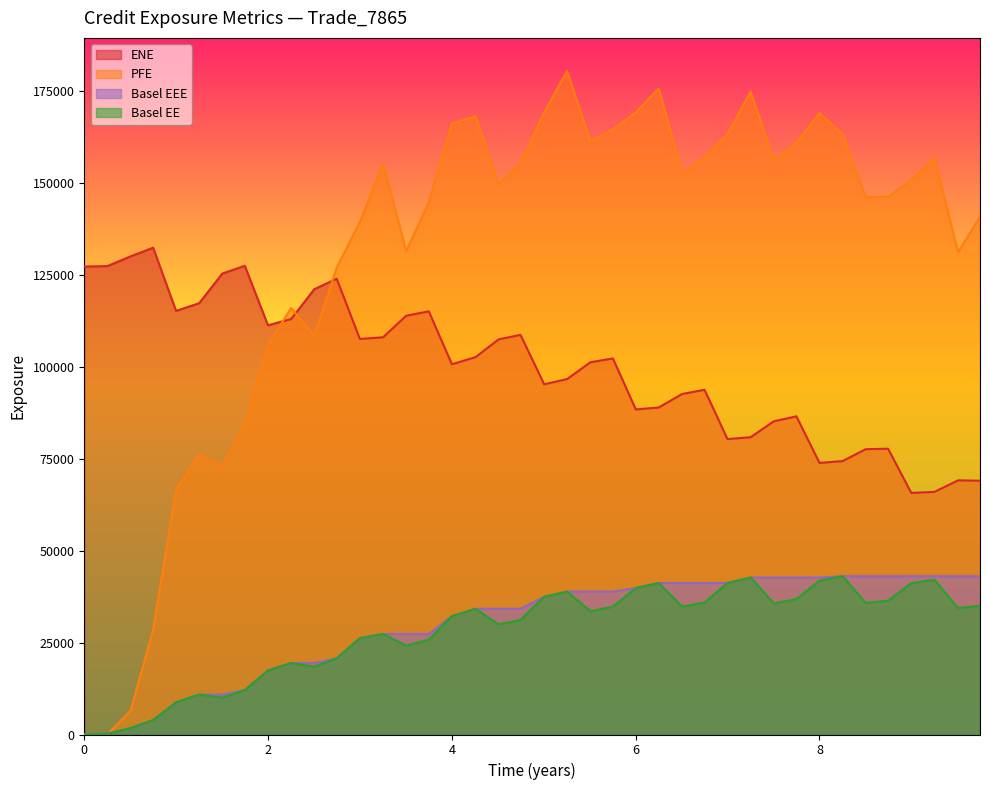

What is the greatest value displayed?

180346.0